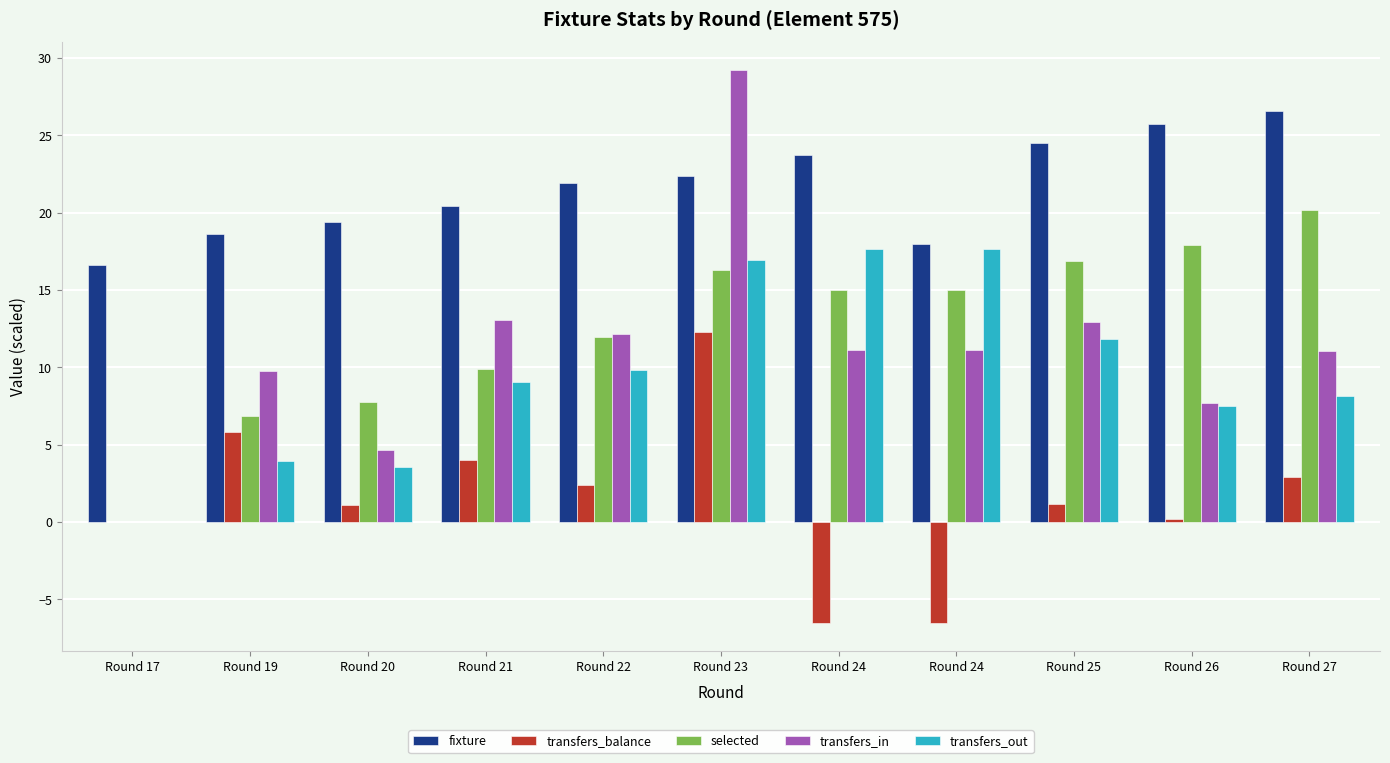

Rank the series by their maximum value, from highest to lowest.

transfers_in, fixture, selected, transfers_out, transfers_balance